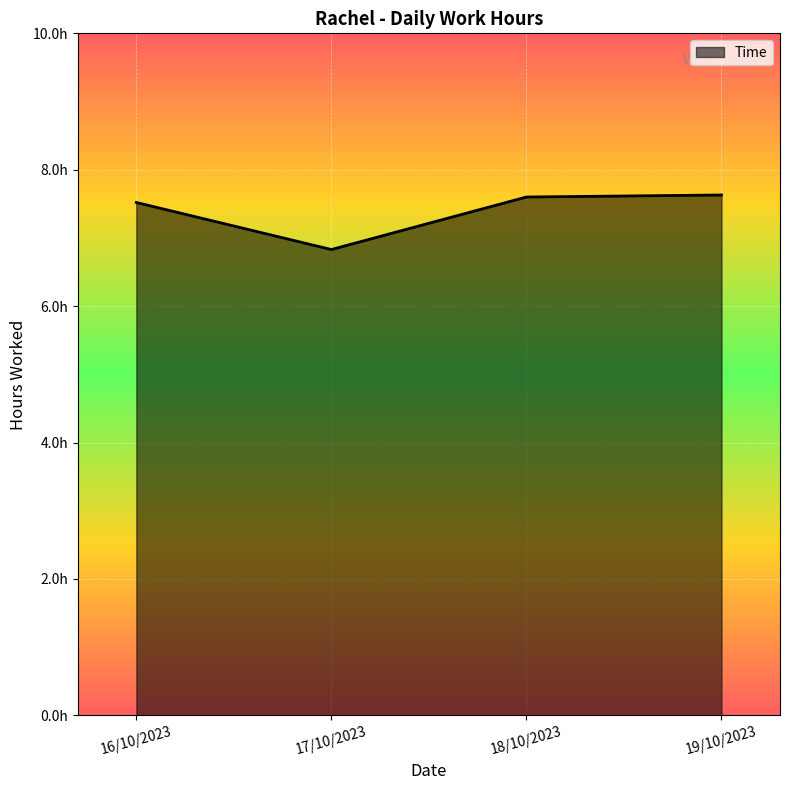

Does the chart display data point markers on the line(s)?

No